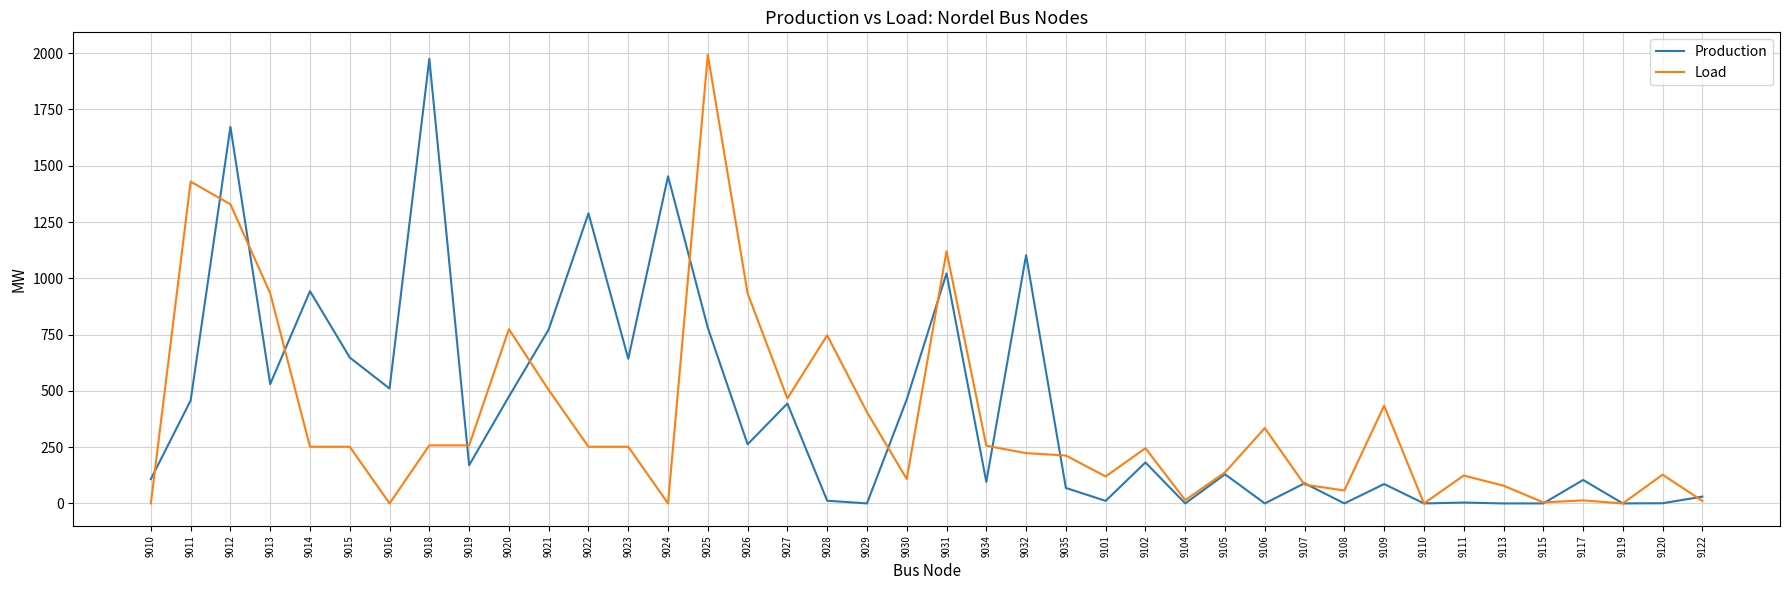

What is the approximate value of Production at 9105?

129.3